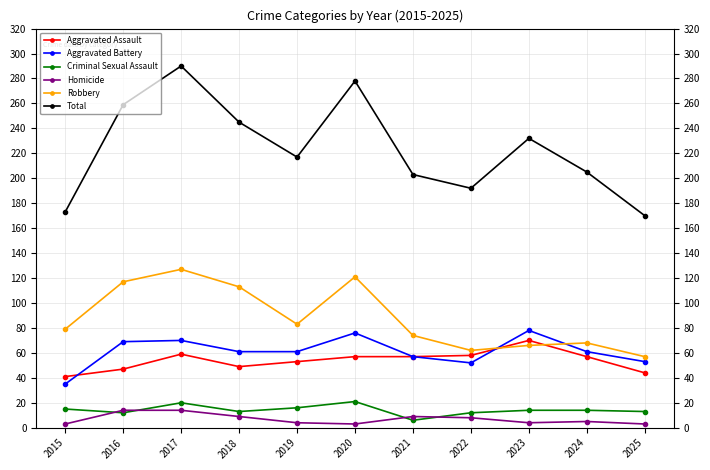

True or false: Aggravated Assault has more than 1 interior local peaks.

True